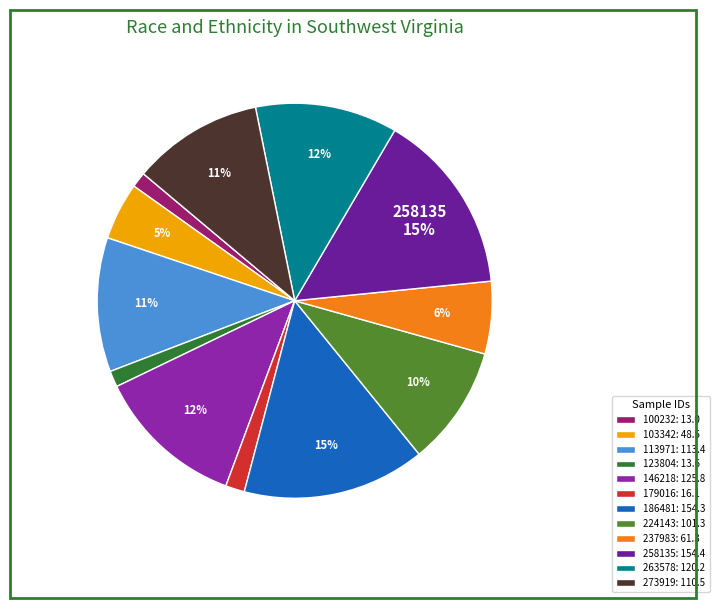

Is it true that 113971 is 3% of the pie?

False